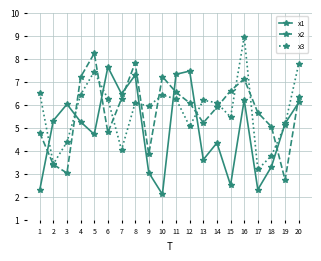

Which label corresponds to the smallest value in the chart?

10